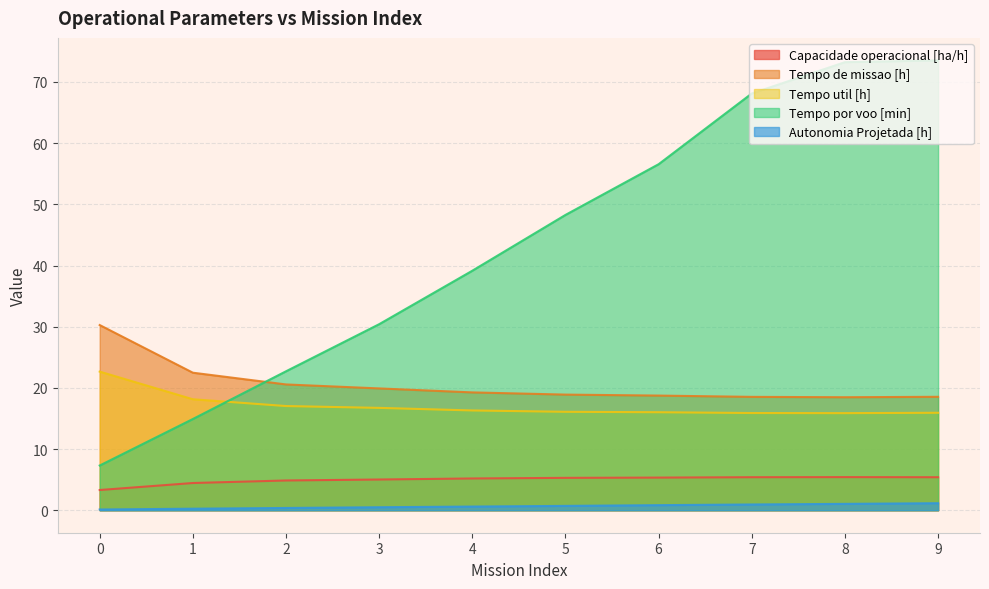

Which label corresponds to the largest value in the chart?

9